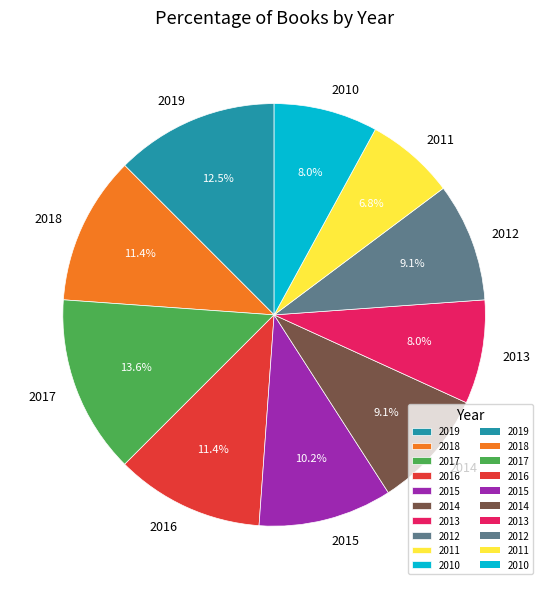

Is it true that 2014 is 22% of the pie?

False